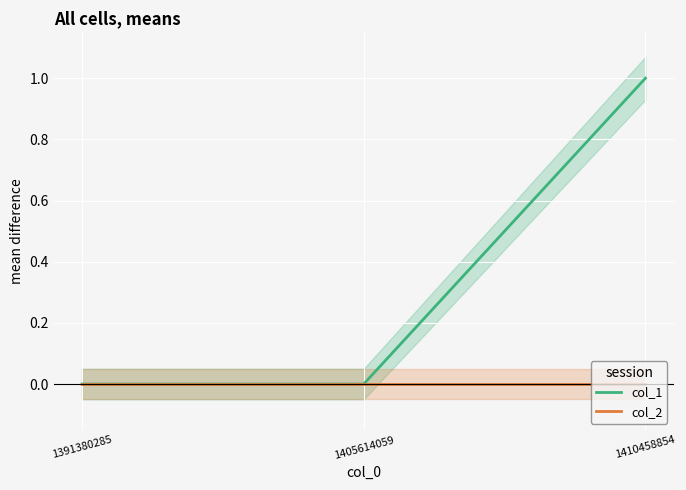

Reading left to right, list all the values displayed in this chart.

col_1: 0	0	1
col_2: 0	0	0